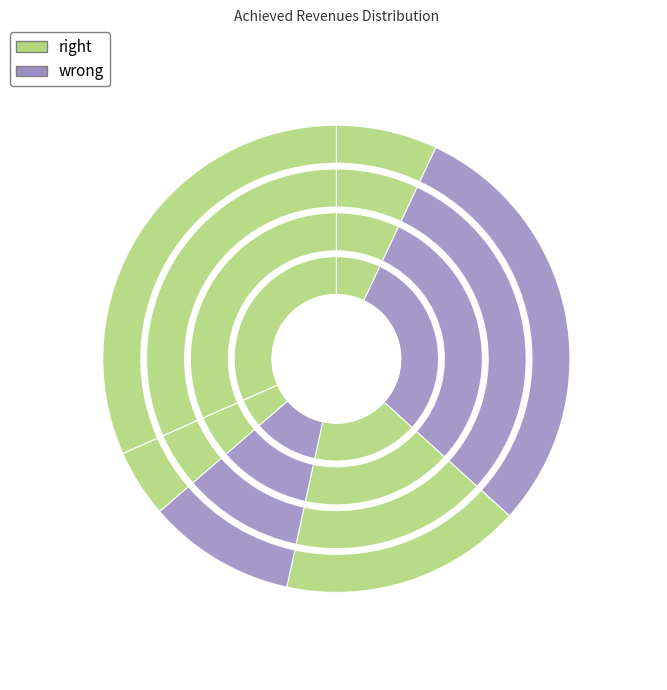

Count the number of slices in the pie.

7